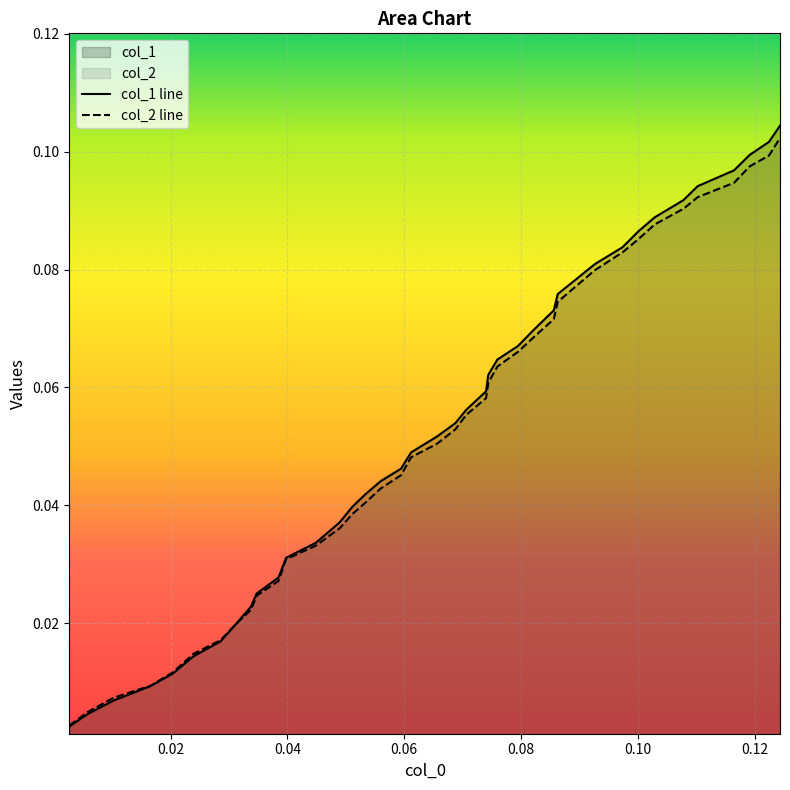

Which series has the widest spread of values?

col_1 line